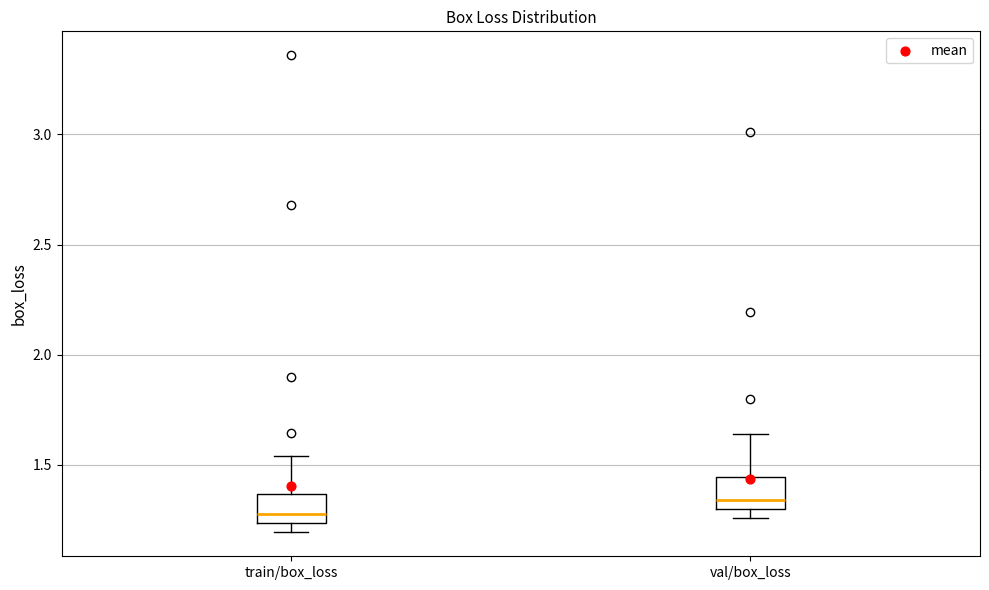

Which box has the lowest median line?

train/box_loss